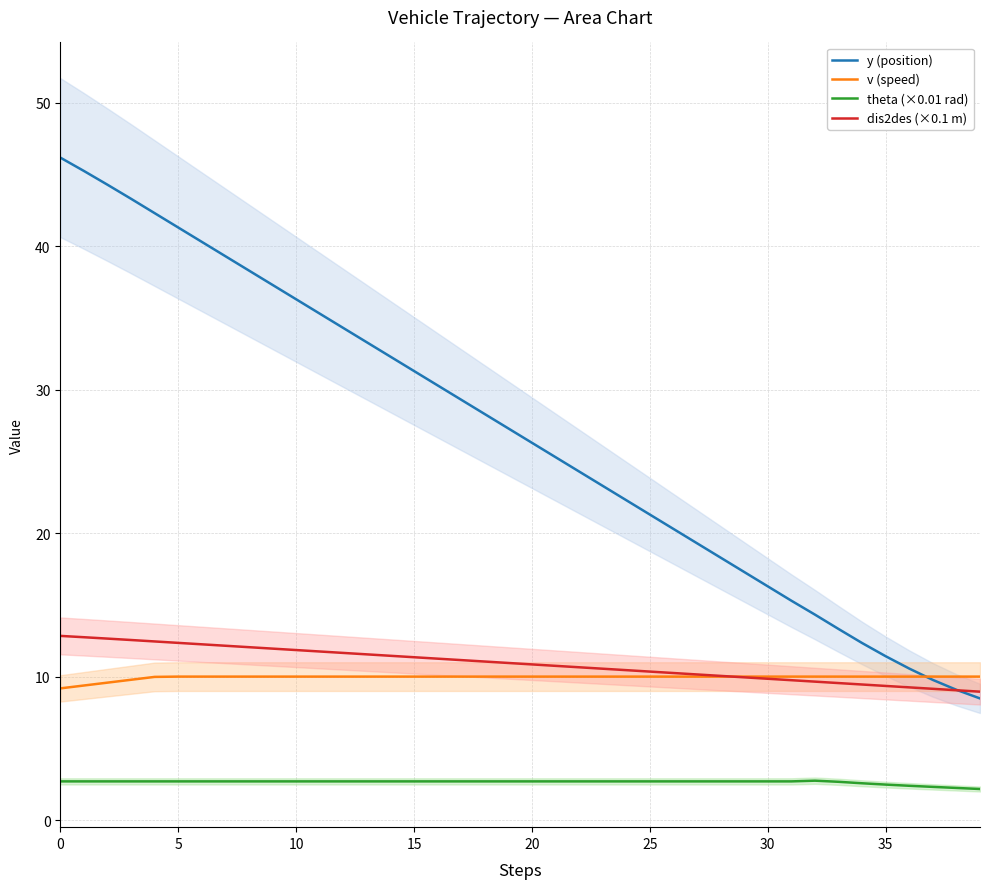

True or false: v (speed) and theta (×0.01 rad) cross at least once.

False